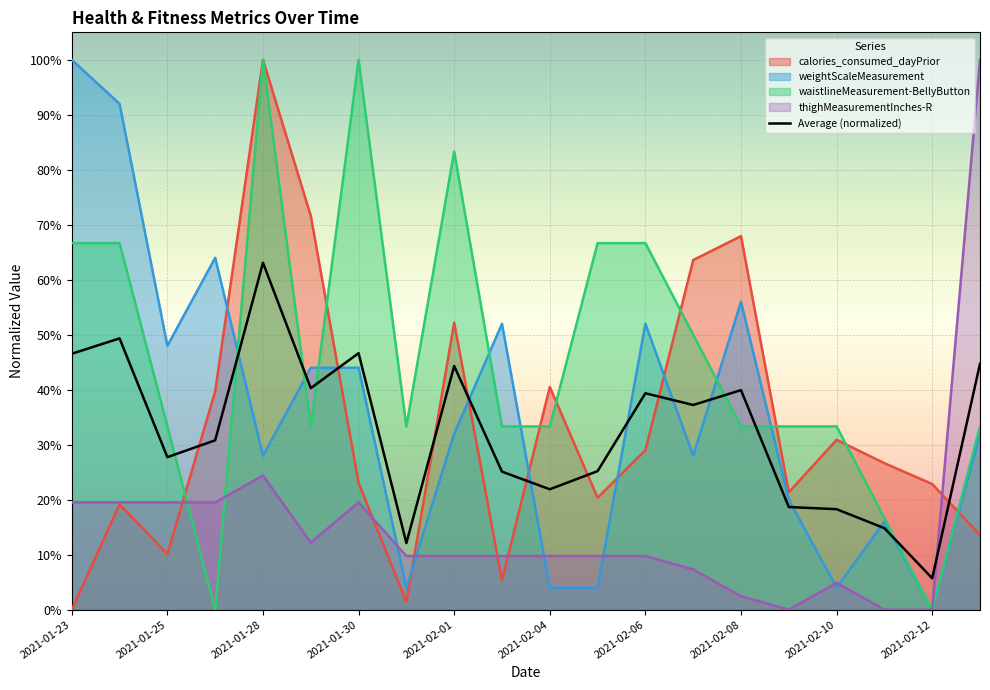

The thighMeasurementInches-R series shows 0.1 at 2021-01-29. True or false?

False